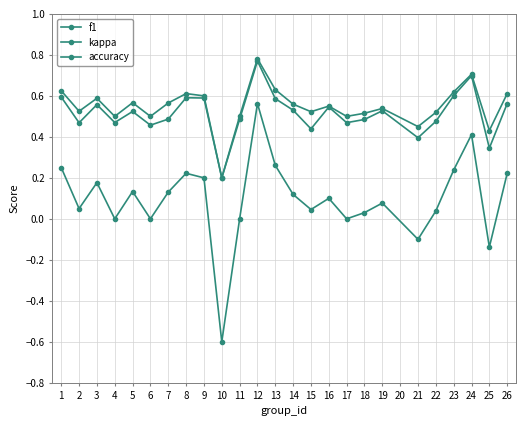

At 15, list the series in order from smallest to largest.

kappa, f1, accuracy